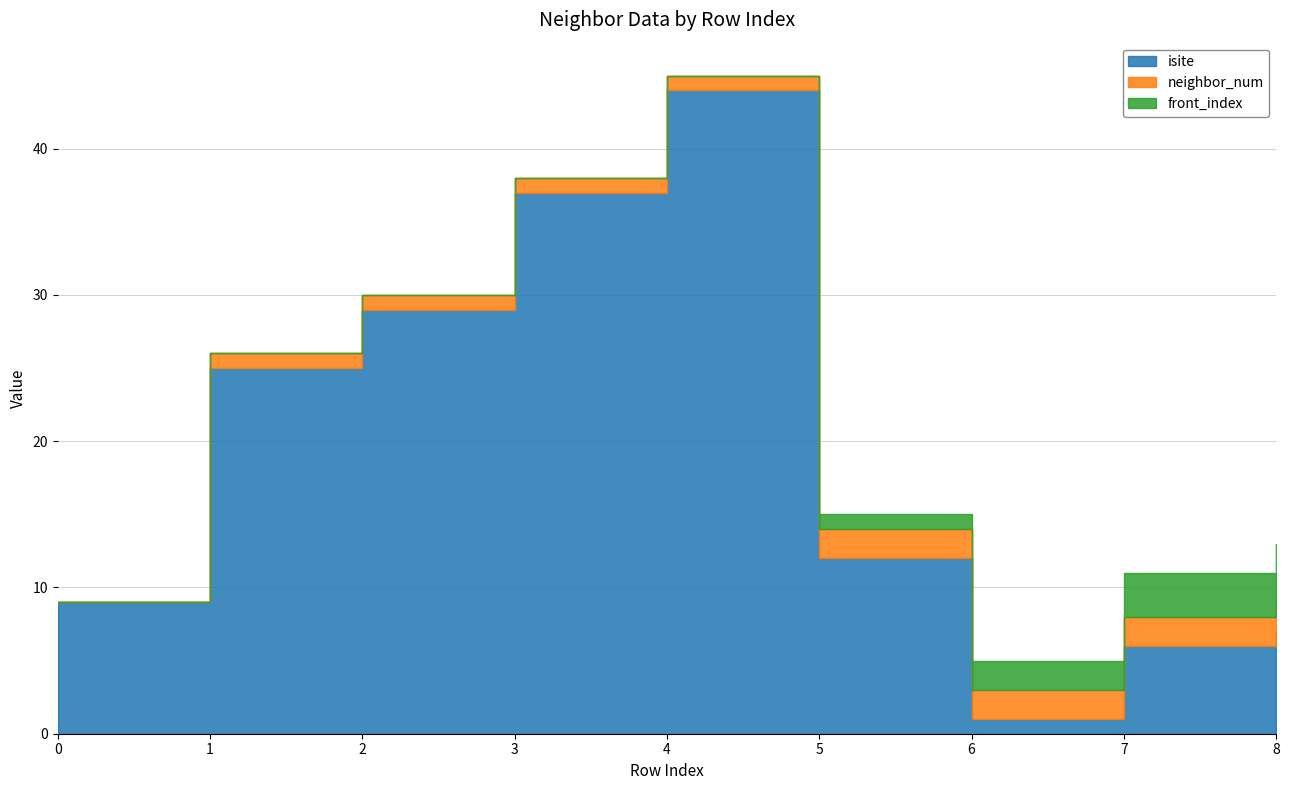

What is the sum of the front_index values at 0 and 6?

2